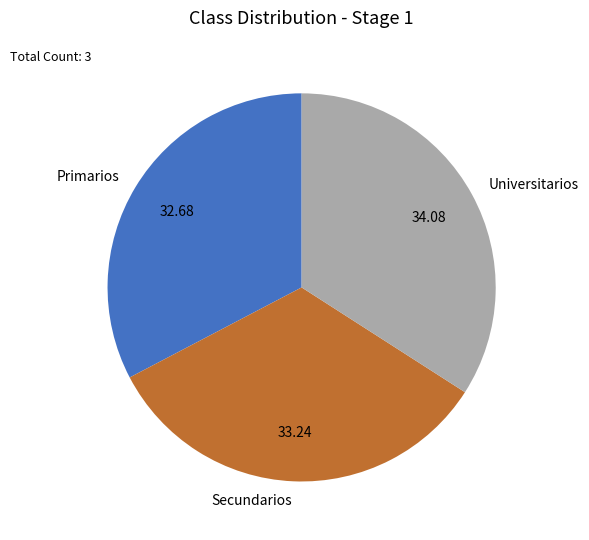

Rank the categories by value from lowest to highest.

Primarios, Secundarios, Universitarios